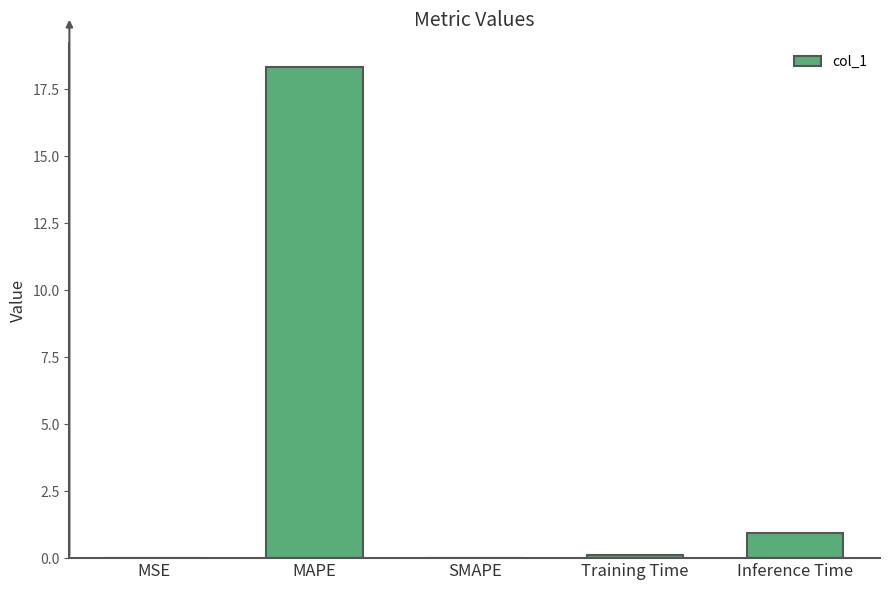

Read the value at Inference Time.

0.9